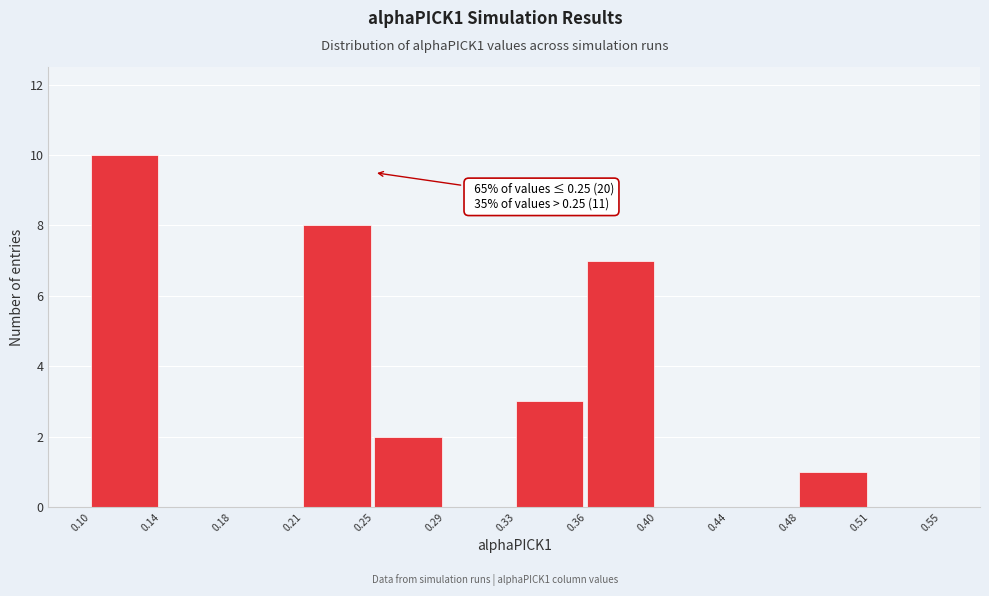

Reading right to left, extract all data points from this chart.

0.51=0	0.48=1	0.44=0	0.40=0	0.36=7	0.33=3	0.29=0	0.25=2	0.21=8	0.18=0	0.14=0	0.10=10